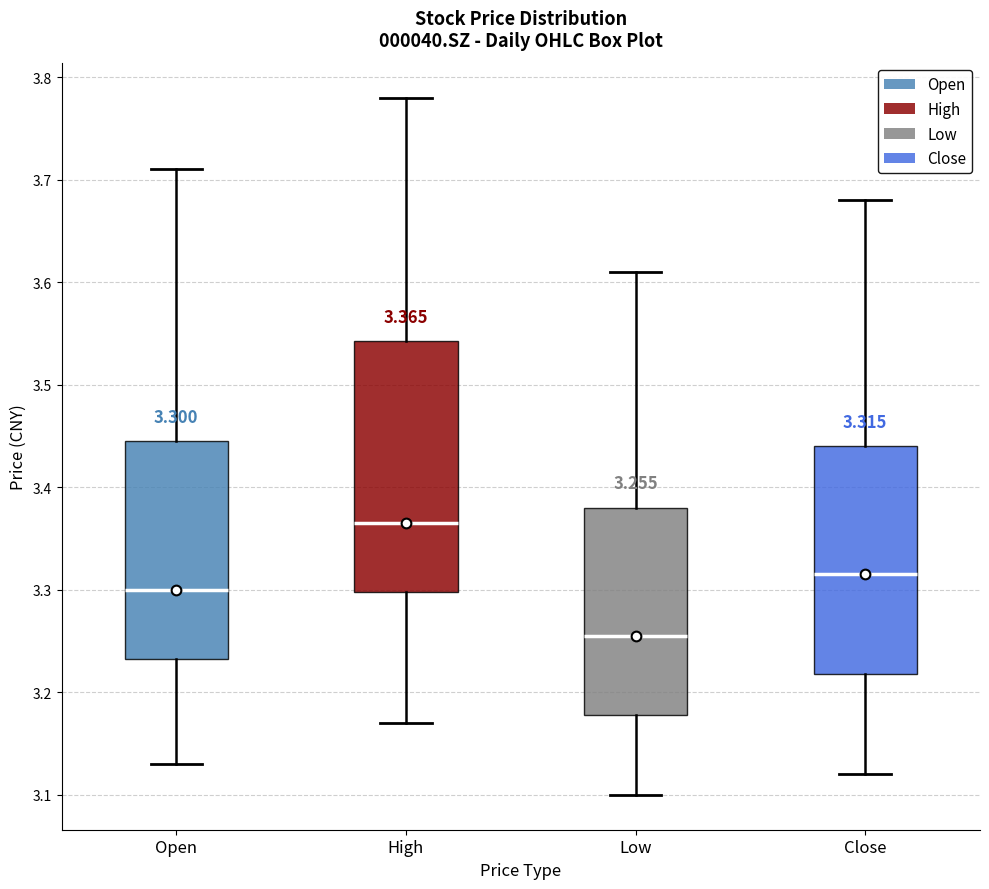

Which box is the tallest, from its lower edge to its upper edge?

High